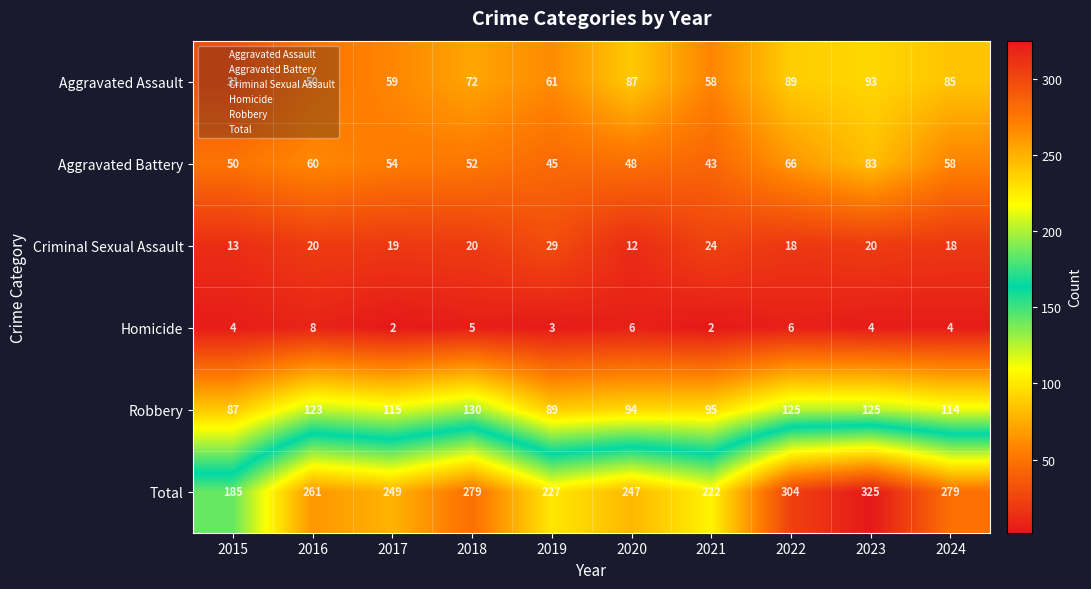

Is it true that Total equals 214 at 2023?

False